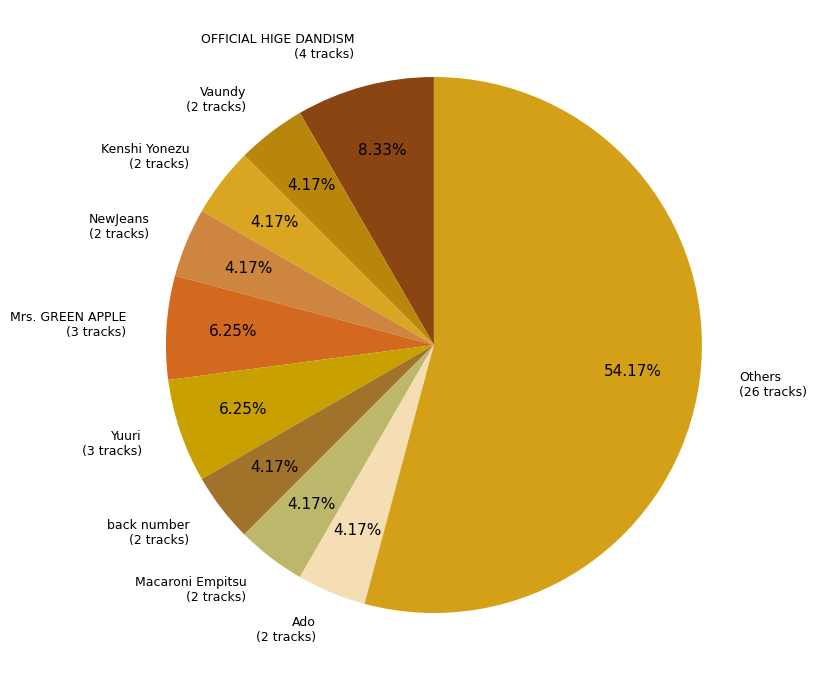

How many segments does this pie chart have?

10